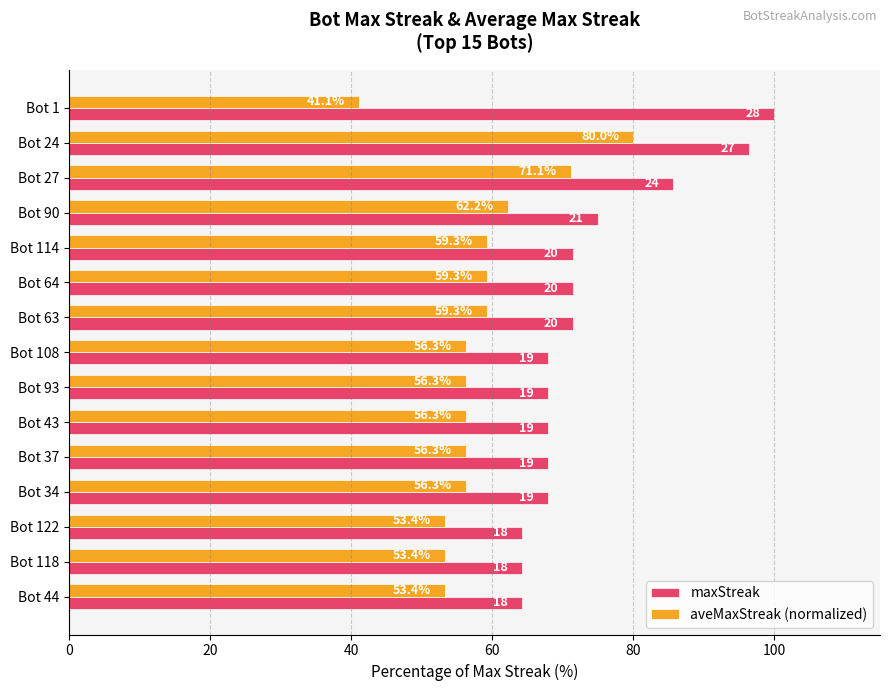

At Bot 90, list the series in order from smallest to largest.

aveMaxStreak (normalized), maxStreak